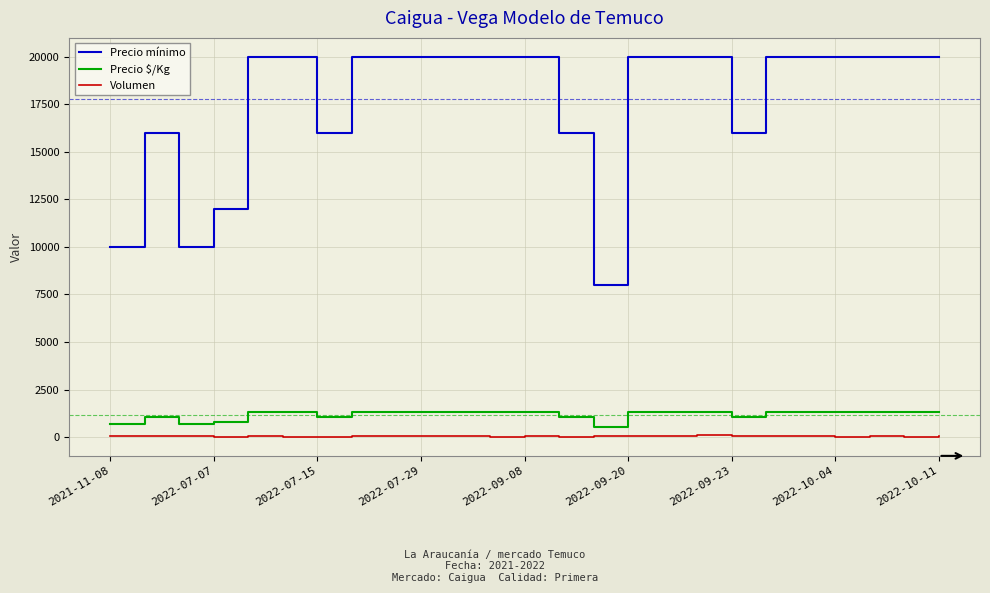

True or false: Volumen and Precio $/Kg cross at least once.

False